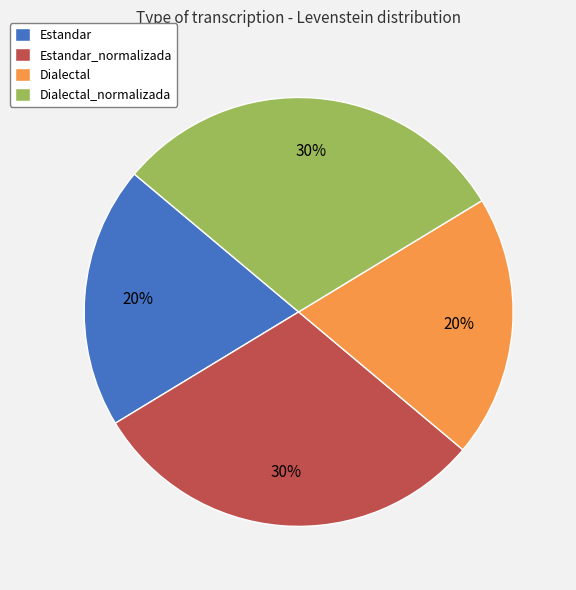

Combined, do Dialectal and Estandar account for over 50%?

No